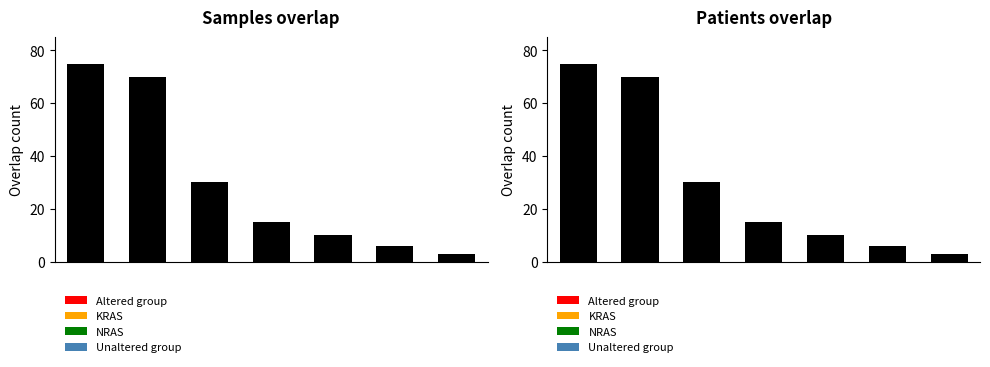

Are the bars grouped side by side (vs. stacked)?

No